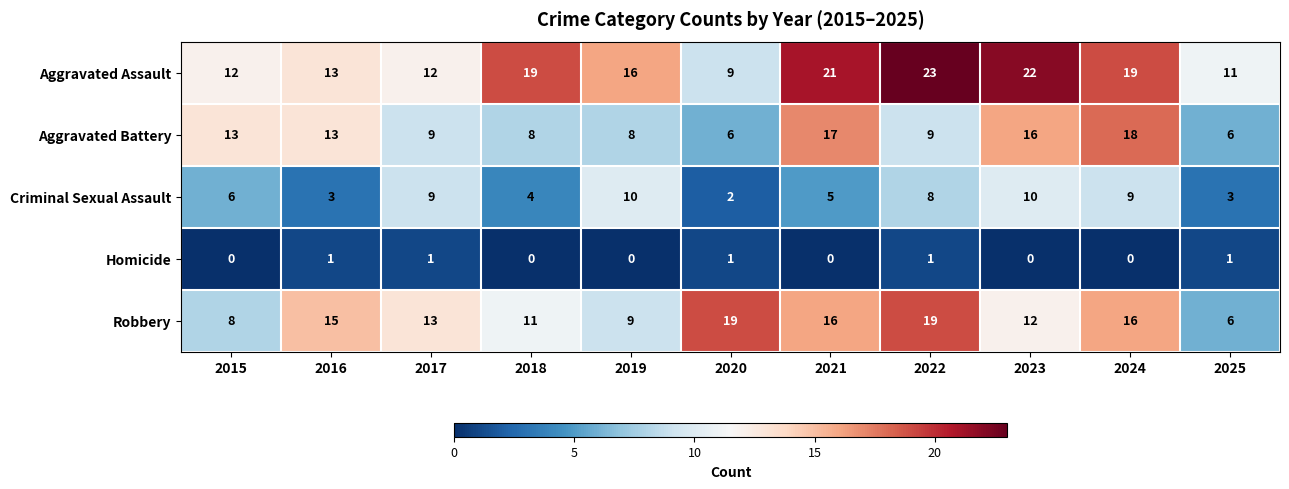

At 2021, list the series in order from largest to smallest.

Aggravated Assault, Aggravated Battery, Robbery, Criminal Sexual Assault, Homicide